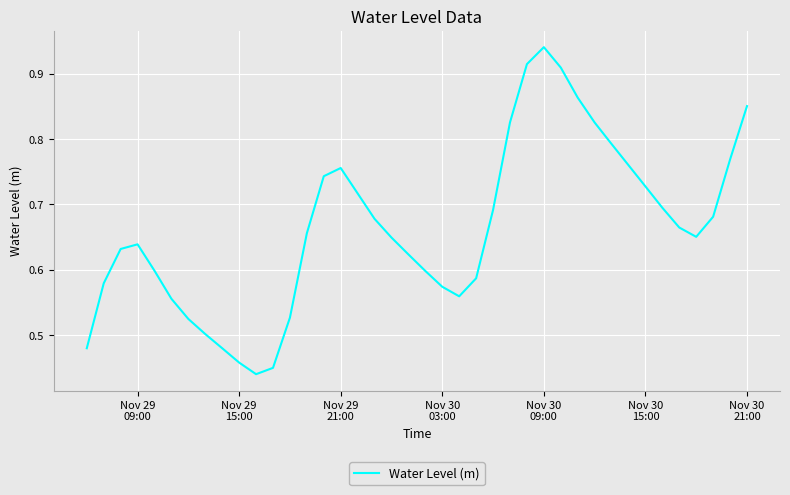

Does the chart have visible grid lines?

Yes